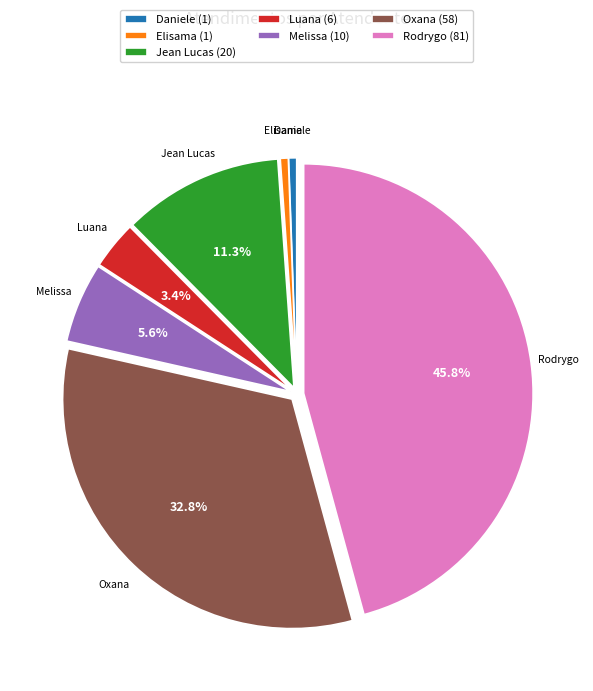

Does Jean Lucas (20) account for over 50% of the chart?

No